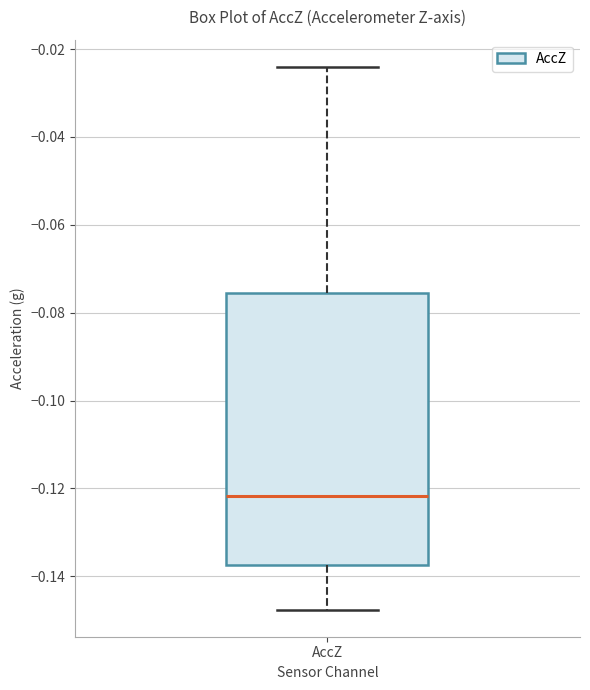

Transcribe this box plot: give where the median line is, the range the box spans, and where the two whiskers end, as read against the y-axis. The values are not printed on the chart, so give them approximately, as read against the axis.

median -0.122, box -0.138 to -0.076, whiskers -0.148 to -0.024